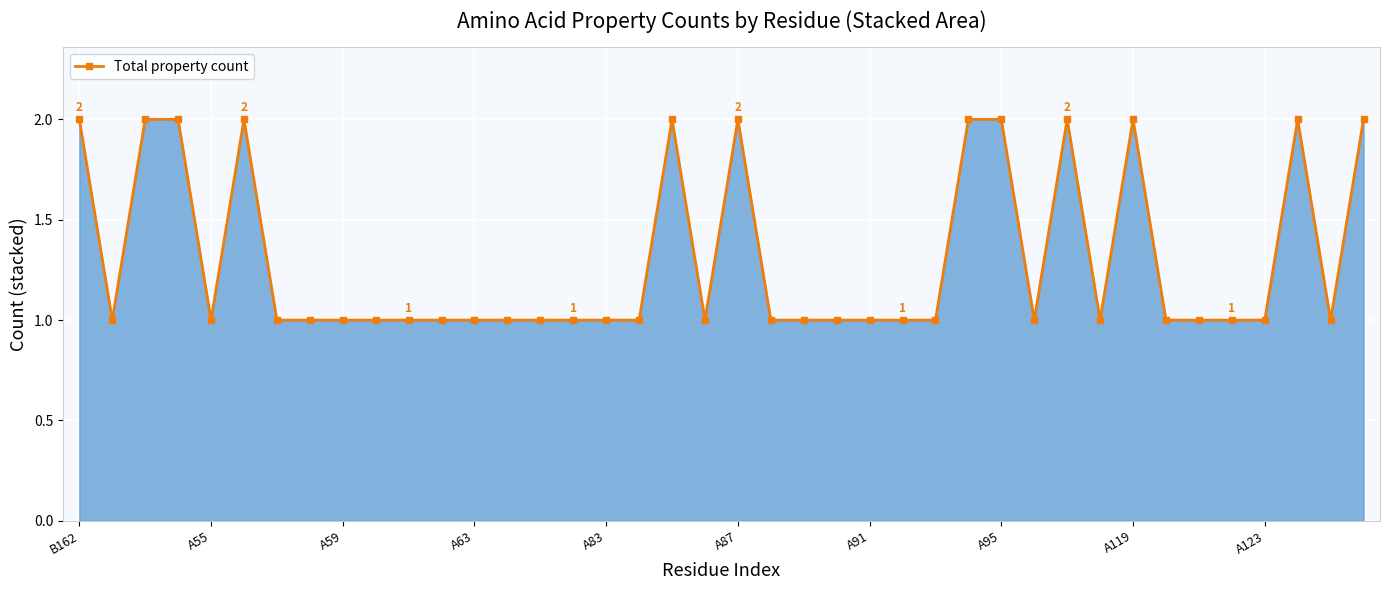

True or false: there are more than 0 points higher than both neighbors.

True